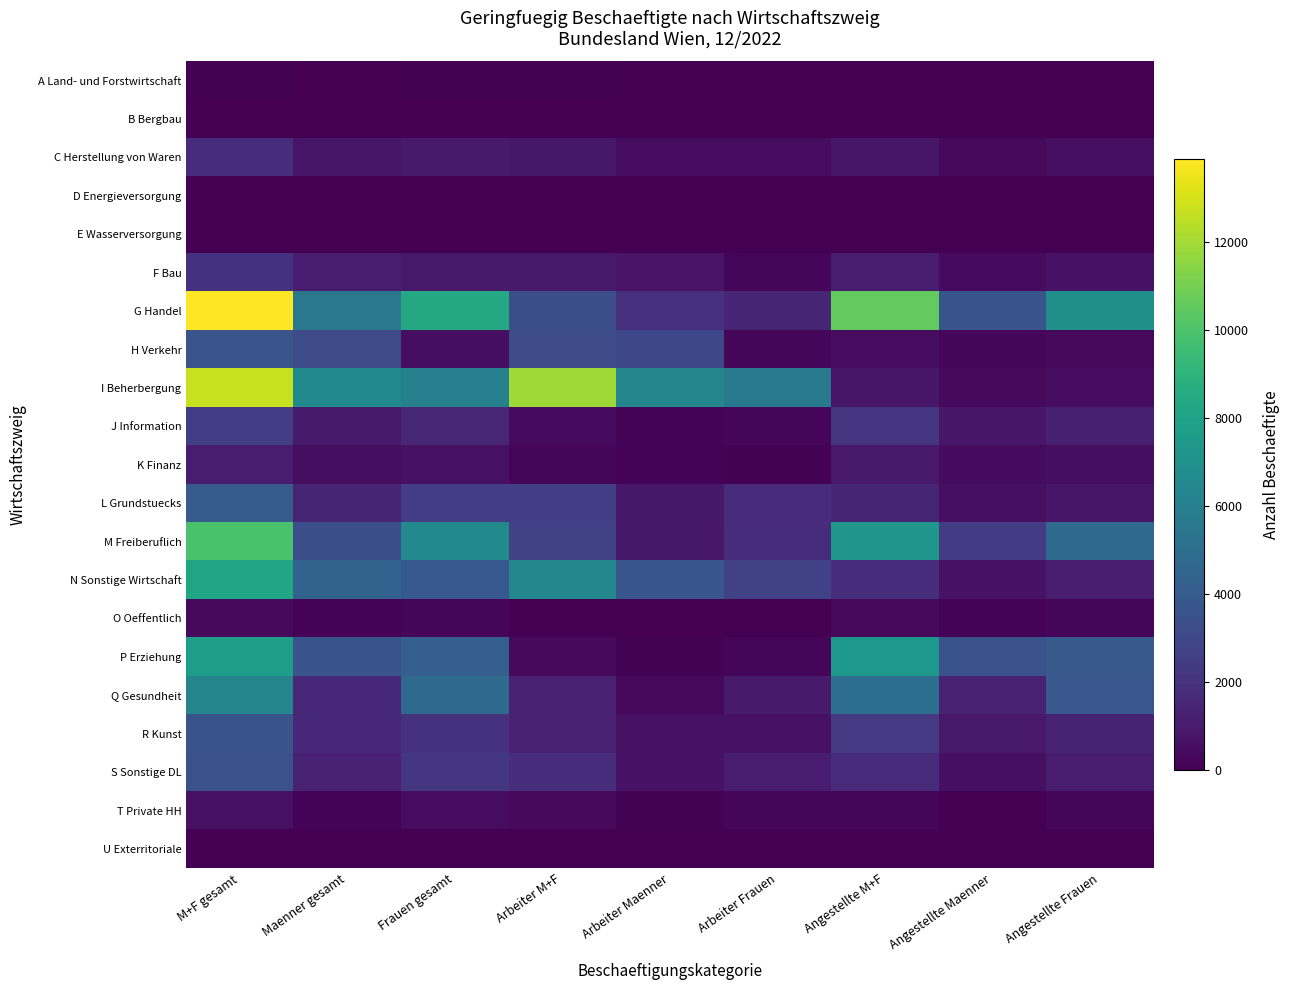

Reading left to right, what are all the values shown in this chart?

A Land- und Forstwirtschaft: M+F gesamt=102	Maenner gesamt=41	Frauen gesamt=61	Arbeiter M+F=66	Arbeiter Maenner=29	Arbeiter Frauen=37	Angestellte M+F=36	Angestellte Maenner=12	Angestellte Frauen=24
B Bergbau: M+F gesamt=1	Maenner gesamt=0	Frauen gesamt=1	Arbeiter M+F=0	Arbeiter Maenner=0	Arbeiter Frauen=0	Angestellte M+F=1	Angestellte Maenner=0	Angestellte Frauen=1
C Herstellung von Waren: M+F gesamt=1771	Maenner gesamt=764	Frauen gesamt=1007	Arbeiter M+F=905	Arbeiter Maenner=446	Arbeiter Frauen=459	Angestellte M+F=866	Angestellte Maenner=318	Angestellte Frauen=548
D Energieversorgung: M+F gesamt=36	Maenner gesamt=20	Frauen gesamt=16	Arbeiter M+F=1	Arbeiter Maenner=1	Arbeiter Frauen=0	Angestellte M+F=35	Angestellte Maenner=19	Angestellte Frauen=16
E Wasserversorgung: M+F gesamt=26	Maenner gesamt=14	Frauen gesamt=12	Arbeiter M+F=14	Arbeiter Maenner=10	Arbeiter Frauen=4	Angestellte M+F=12	Angestellte Maenner=4	Angestellte Frauen=8
F Bau: M+F gesamt=2059	Maenner gesamt=1123	Frauen gesamt=936	Arbeiter M+F=947	Arbeiter Maenner=707	Arbeiter Frauen=240	Angestellte M+F=1112	Angestellte Maenner=416	Angestellte Frauen=696
G Handel: M+F gesamt=13886	Maenner gesamt=5522	Frauen gesamt=8364	Arbeiter M+F=3351	Arbeiter Maenner=1922	Arbeiter Frauen=1429	Angestellte M+F=10535	Angestellte Maenner=3600	Angestellte Frauen=6935
H Verkehr: M+F gesamt=3683	Maenner gesamt=3187	Frauen gesamt=496	Arbeiter M+F=3213	Arbeiter Maenner=2993	Arbeiter Frauen=220	Angestellte M+F=470	Angestellte Maenner=194	Angestellte Frauen=276
I Beherbergung: M+F gesamt=12708	Maenner gesamt=6636	Frauen gesamt=6072	Arbeiter M+F=11915	Arbeiter Maenner=6293	Arbeiter Frauen=5622	Angestellte M+F=793	Angestellte Maenner=343	Angestellte Frauen=450
J Information: M+F gesamt=2498	Maenner gesamt=990	Frauen gesamt=1508	Arbeiter M+F=397	Arbeiter Maenner=134	Arbeiter Frauen=263	Angestellte M+F=2101	Angestellte Maenner=856	Angestellte Frauen=1245
K Finanz: M+F gesamt=1136	Maenner gesamt=525	Frauen gesamt=611	Arbeiter M+F=183	Arbeiter Maenner=113	Arbeiter Frauen=70	Angestellte M+F=953	Angestellte Maenner=412	Angestellte Frauen=541
L Grundstuecks: M+F gesamt=3985	Maenner gesamt=1460	Frauen gesamt=2525	Arbeiter M+F=2573	Arbeiter Maenner=905	Arbeiter Frauen=1668	Angestellte M+F=1412	Angestellte Maenner=555	Angestellte Frauen=857
M Freiberuflich: M+F gesamt=9916	Maenner gesamt=3326	Frauen gesamt=6590	Arbeiter M+F=2688	Arbeiter Maenner=901	Arbeiter Frauen=1787	Angestellte M+F=7228	Angestellte Maenner=2425	Angestellte Frauen=4803
N Sonstige Wirtschaft: M+F gesamt=8226	Maenner gesamt=4379	Frauen gesamt=3847	Arbeiter M+F=6389	Arbeiter Maenner=3704	Arbeiter Frauen=2685	Angestellte M+F=1837	Angestellte Maenner=675	Angestellte Frauen=1162
O Oeffentlich: M+F gesamt=373	Maenner gesamt=155	Frauen gesamt=218	Arbeiter M+F=22	Arbeiter Maenner=15	Arbeiter Frauen=7	Angestellte M+F=351	Angestellte Maenner=140	Angestellte Frauen=211
P Erziehung: M+F gesamt=7750	Maenner gesamt=3620	Frauen gesamt=4130	Arbeiter M+F=342	Arbeiter Maenner=103	Arbeiter Frauen=239	Angestellte M+F=7408	Angestellte Maenner=3517	Angestellte Frauen=3891
Q Gesundheit: M+F gesamt=6300	Maenner gesamt=1563	Frauen gesamt=4737	Arbeiter M+F=1275	Arbeiter Maenner=281	Arbeiter Frauen=994	Angestellte M+F=5025	Angestellte Maenner=1282	Angestellte Frauen=3743
R Kunst: M+F gesamt=3584	Maenner gesamt=1587	Frauen gesamt=1997	Arbeiter M+F=1288	Arbeiter Maenner=639	Arbeiter Frauen=649	Angestellte M+F=2296	Angestellte Maenner=948	Angestellte Frauen=1348
S Sonstige DL: M+F gesamt=3468	Maenner gesamt=1287	Frauen gesamt=2181	Arbeiter M+F=1760	Arbeiter Maenner=698	Arbeiter Frauen=1062	Angestellte M+F=1708	Angestellte Maenner=589	Angestellte Frauen=1119
T Private HH: M+F gesamt=599	Maenner gesamt=123	Frauen gesamt=476	Arbeiter M+F=340	Arbeiter Maenner=69	Arbeiter Frauen=271	Angestellte M+F=259	Angestellte Maenner=54	Angestellte Frauen=205
U Exterritoriale: M+F gesamt=6	Maenner gesamt=2	Frauen gesamt=4	Arbeiter M+F=1	Arbeiter Maenner=0	Arbeiter Frauen=1	Angestellte M+F=5	Angestellte Maenner=2	Angestellte Frauen=3